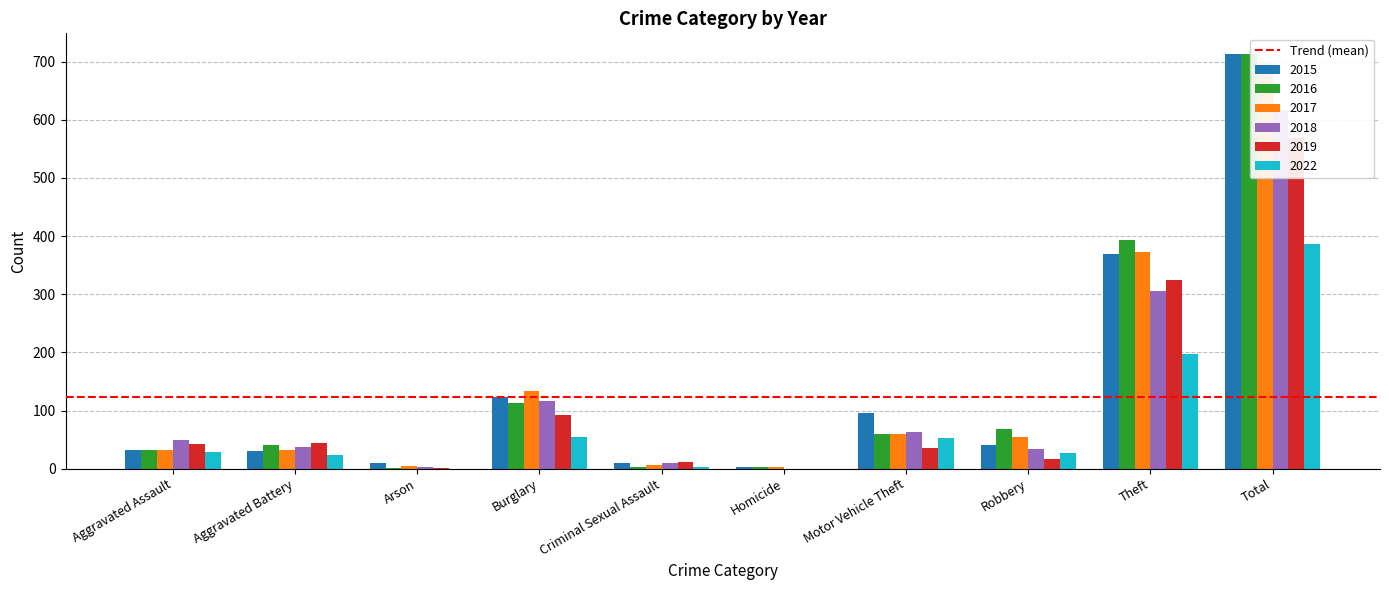

Reading left to right, extract all data points from this chart.

2015: 32	31	9	123	9	3	96	41	369	713
2016: 32	41	1	113	2	2	59	69	394	713
2017: 32	32	5	133	7	2	59	55	372	697
2018: 50	37	2	117	9	0	63	33	305	616
2019: 43	44	1	92	11	0	35	17	325	568
2022: 29	23	0	55	3	0	52	27	197	386